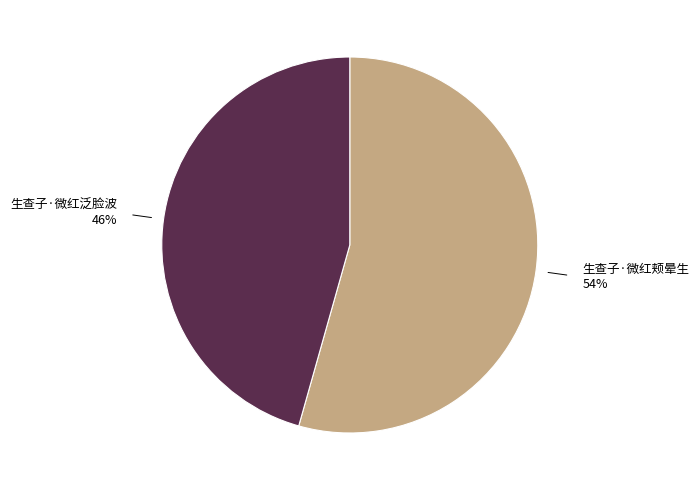

What is the smallest slice in the pie chart?

生查子·微红泛脸波